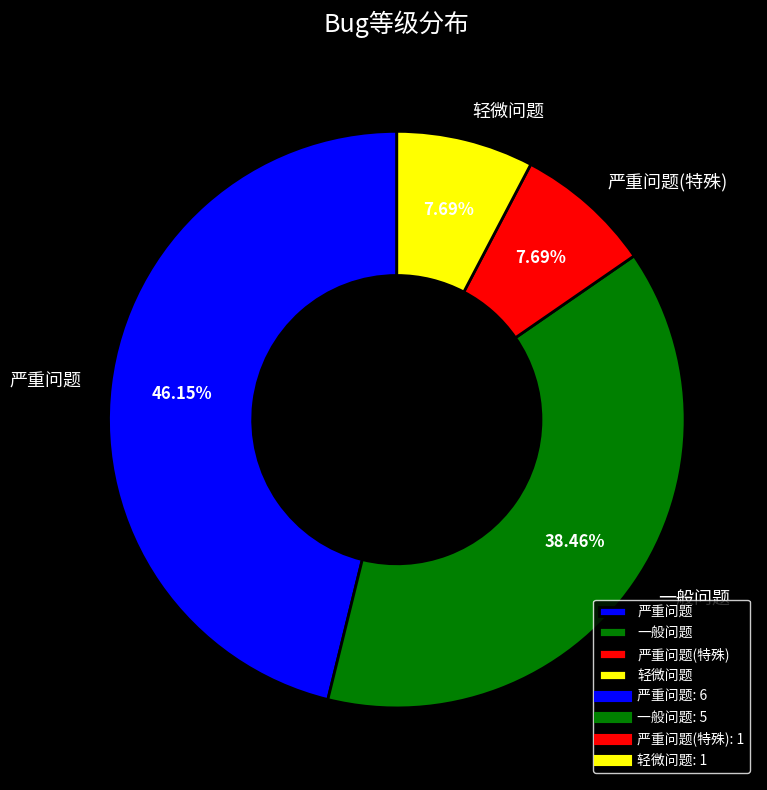

What is the largest slice in the pie chart?

严重问题